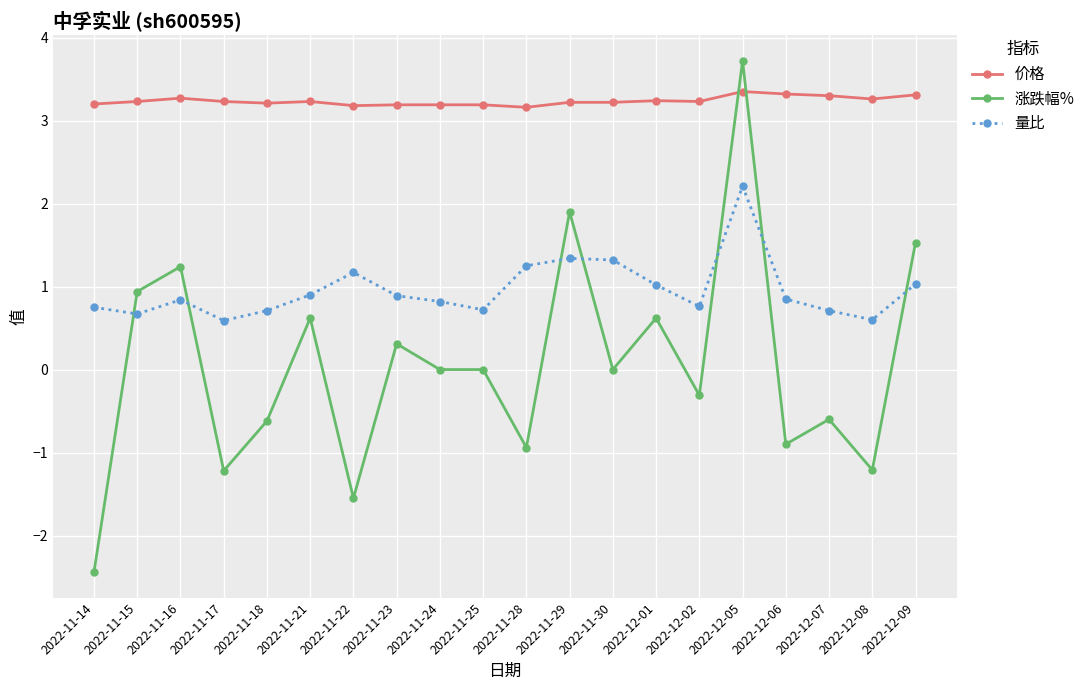

How many lines are shown in the chart?

3